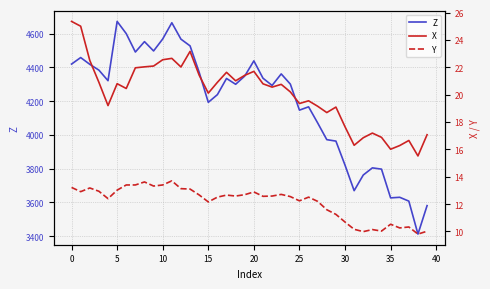

What is the maximum value for X?

25.4